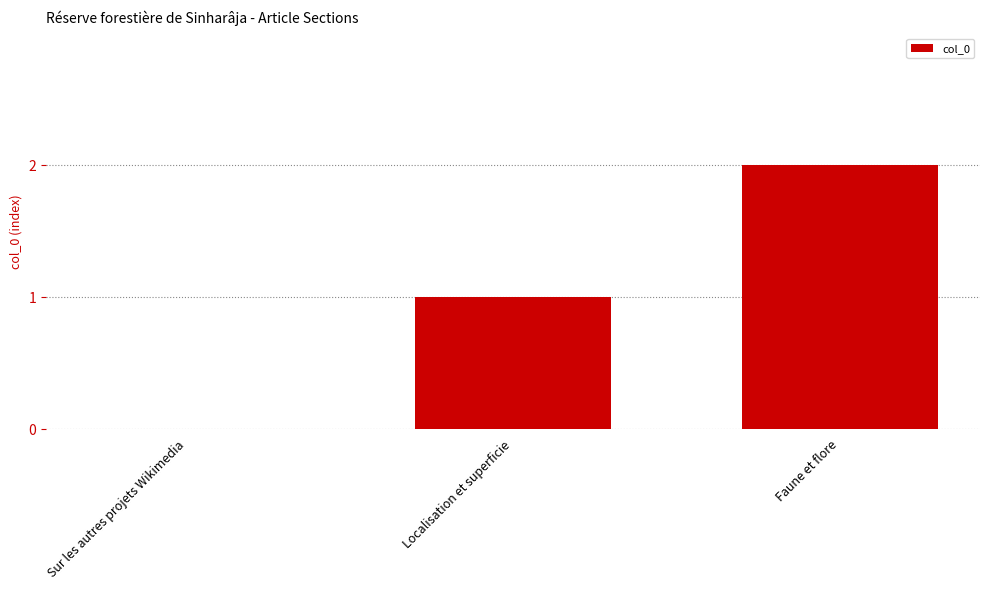

What is the sum of the values at Localisation et superficie and Faune et flore?

3